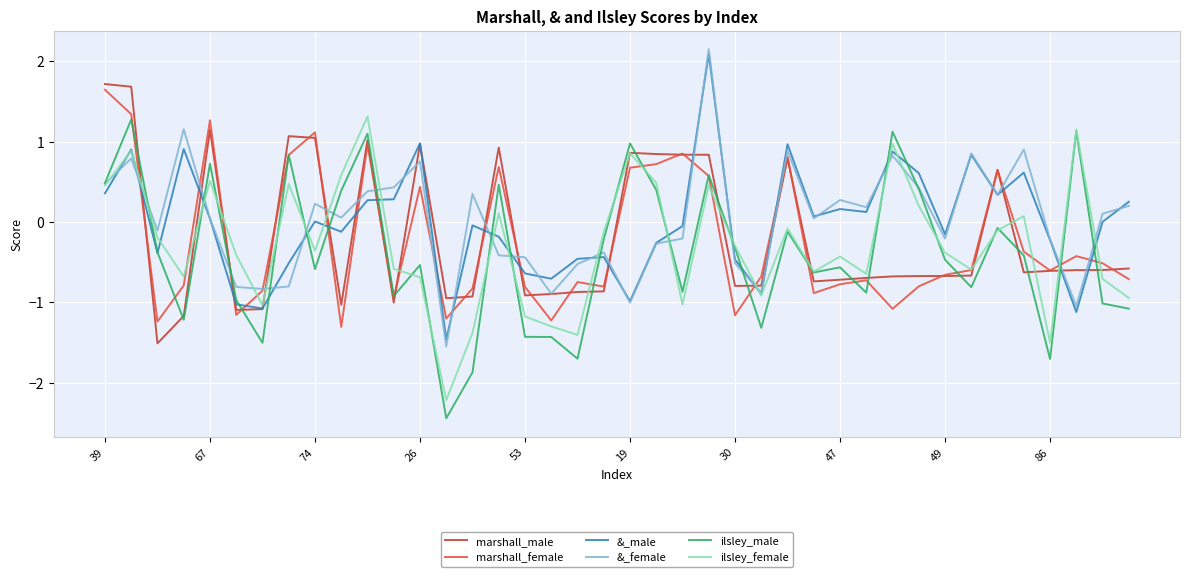

How many lines are shown in the chart?

6